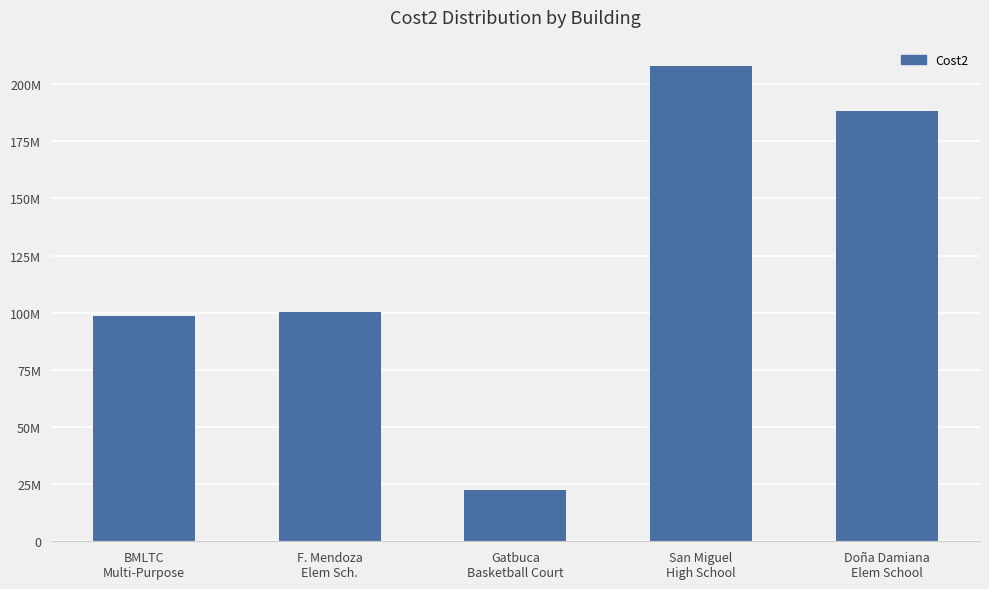

List the labels in order of value, largest first.

San Miguel
High School, Doña Damiana
Elem School, F. Mendoza
Elem Sch., BMLTC
Multi-Purpose, Gatbuca
Basketball Court